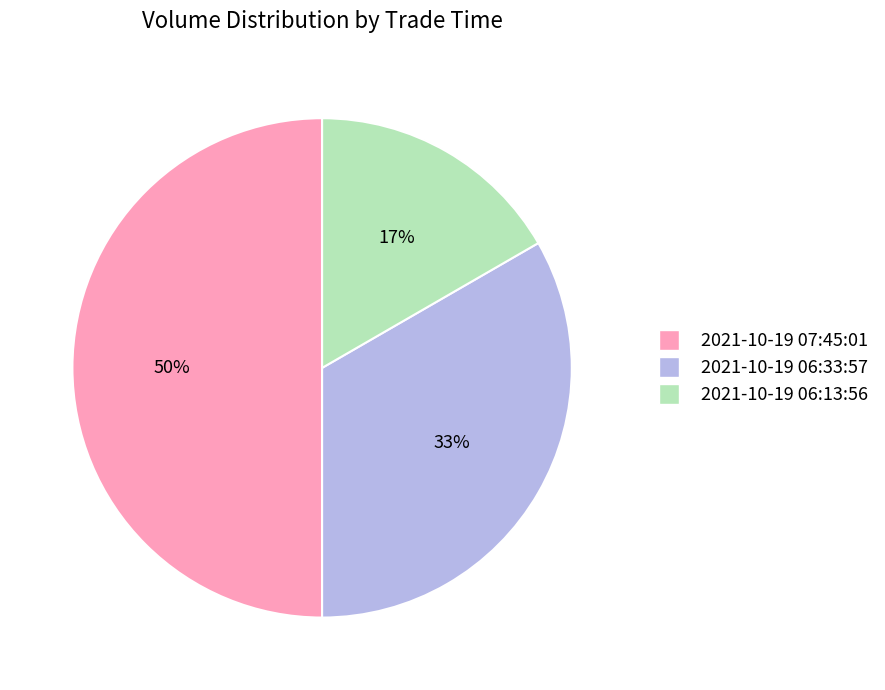

To the nearest percent, what is the combined percentage of 2021-10-19 06:33:57 and 2021-10-19 07:45:01?

83%